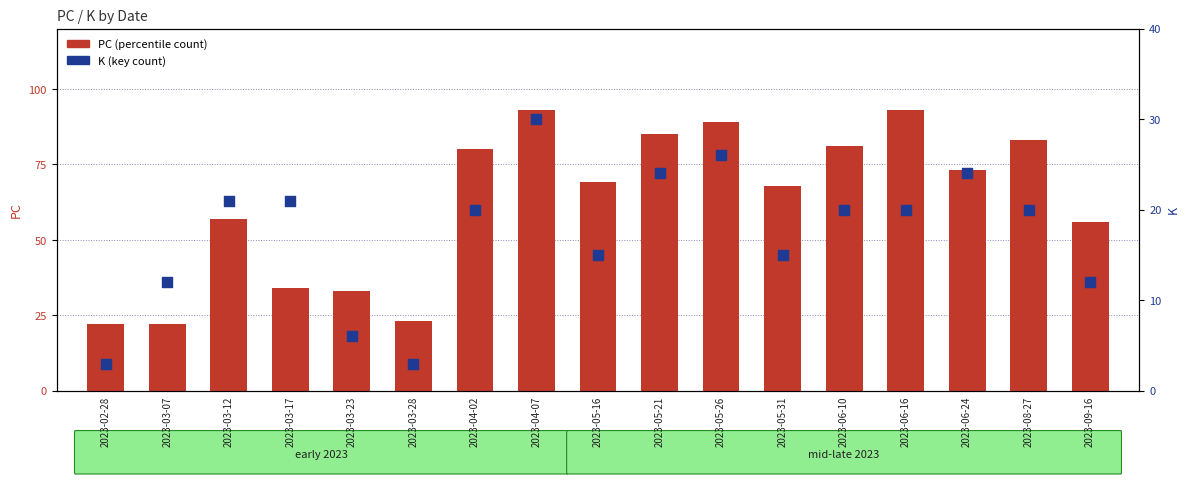

What are all the series names shown in the legend?

PC, K